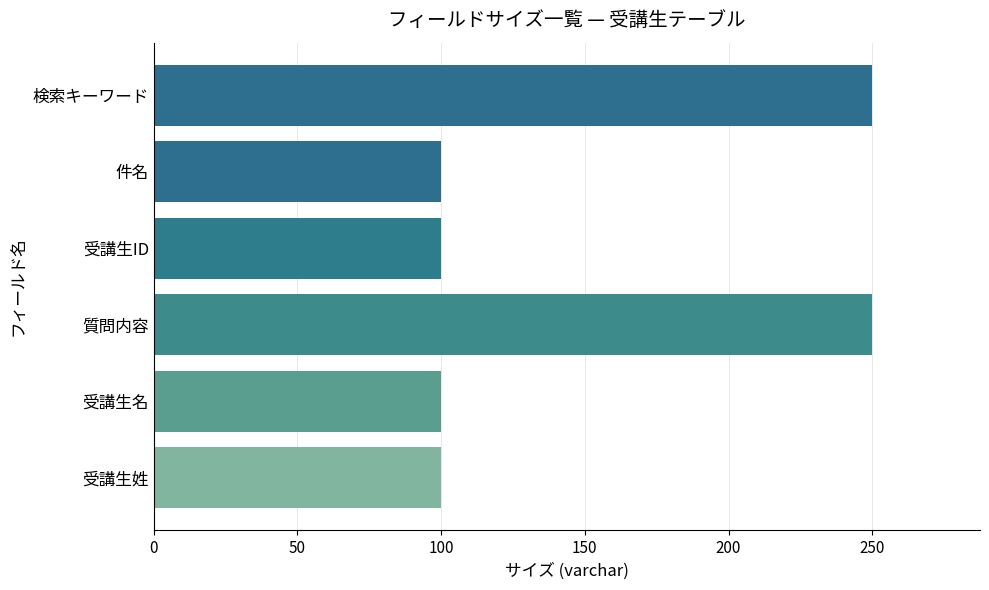

What is the difference between the second highest and second lowest values?

150